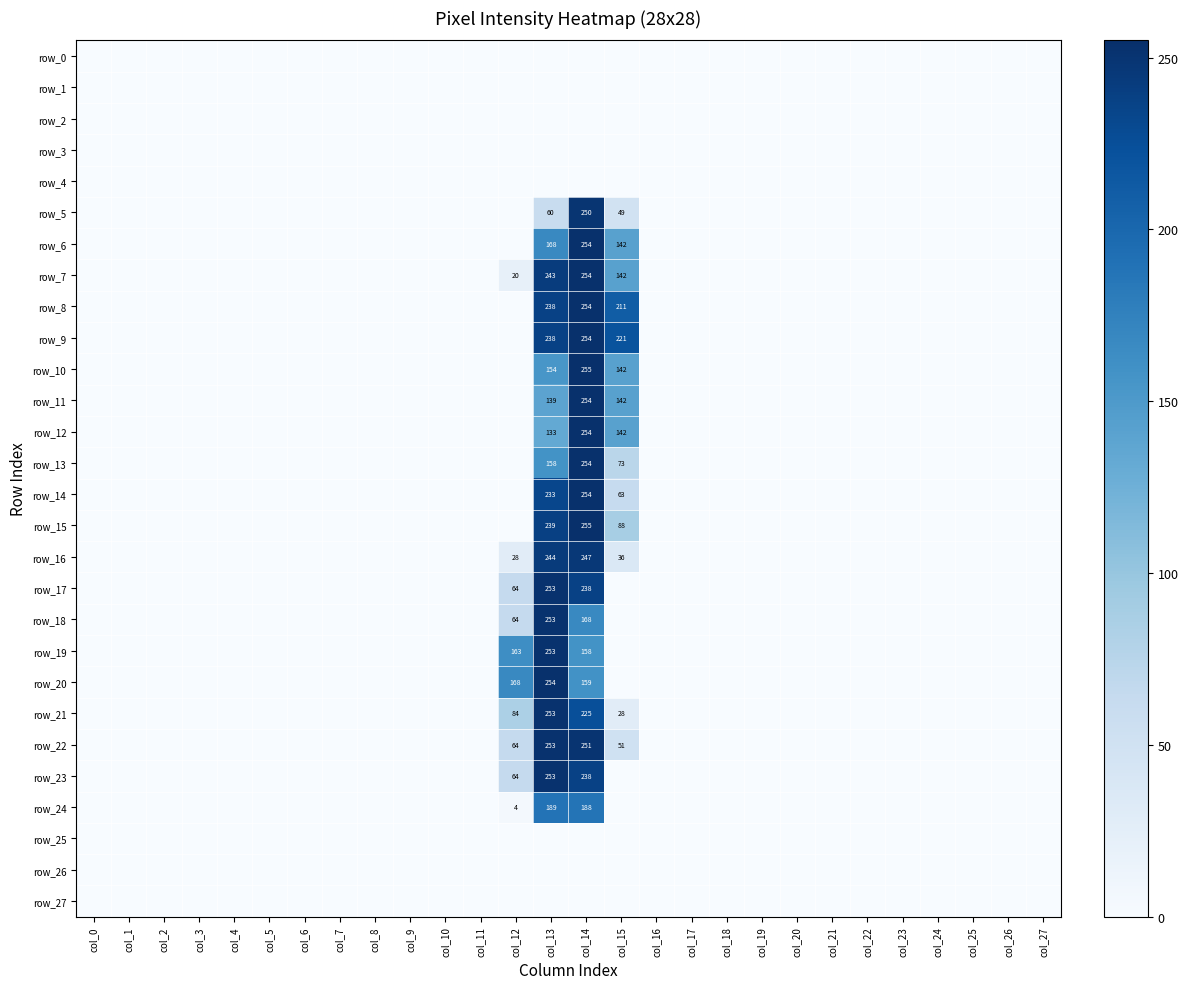

True or false: row_24 has a value of 106 at col_15.

False